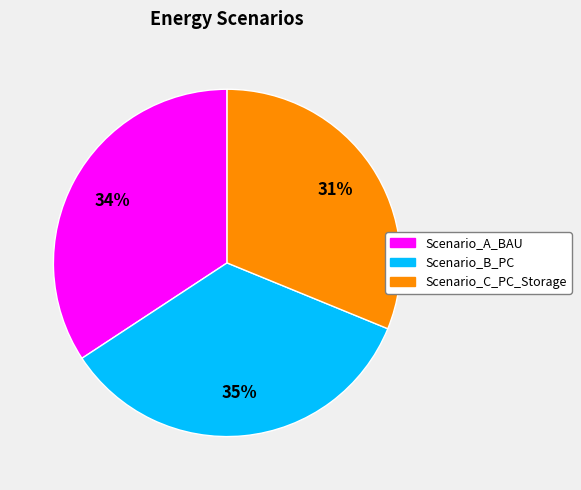

What is the smallest slice in the pie chart?

Scenario_C_PC_Storage